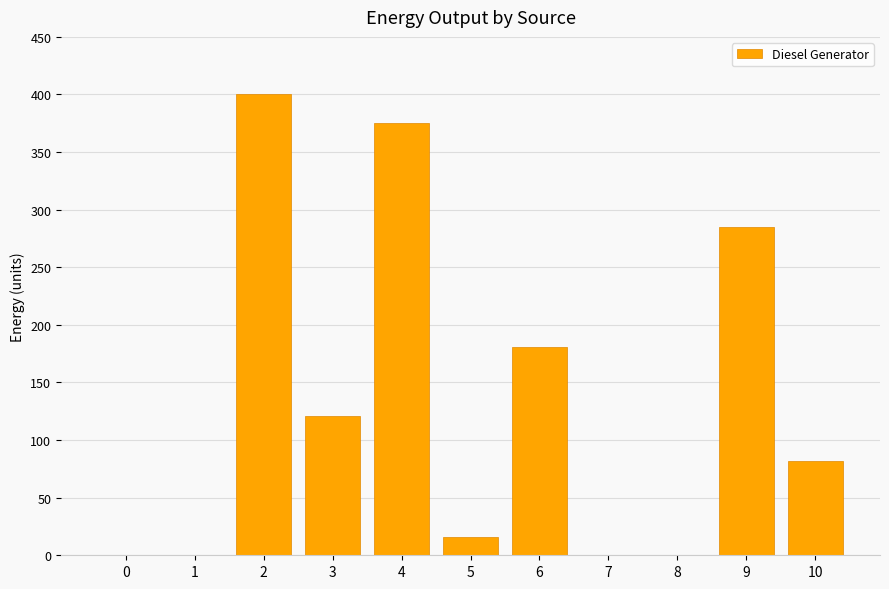

What is the change in value from 6 to 9?

+104